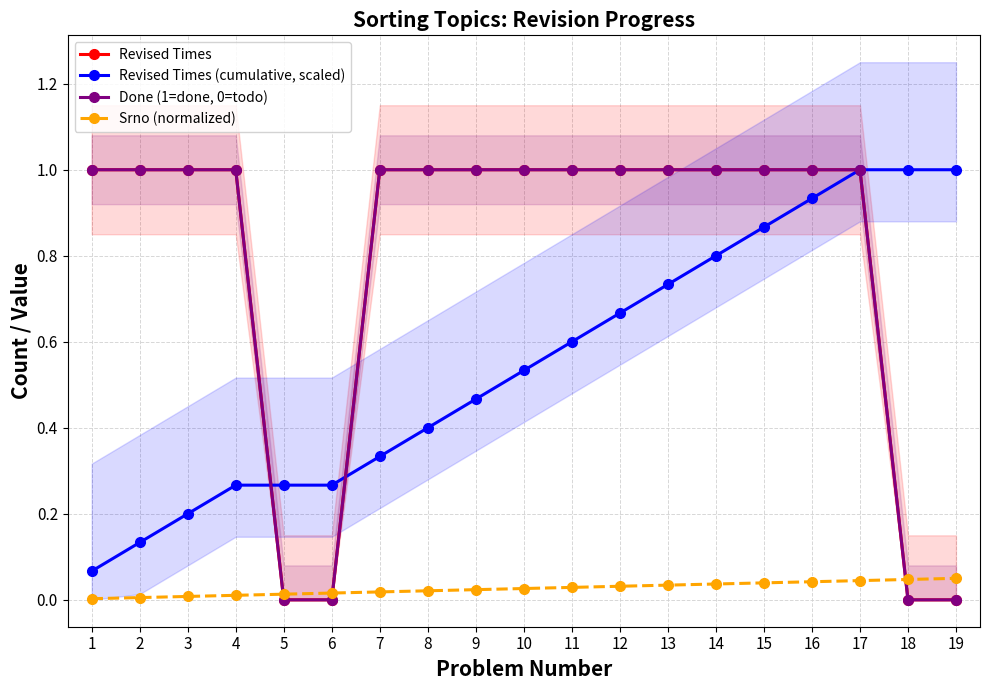

Is it true that Done (1=done, 0=todo) equals 1.0 at 10?

True